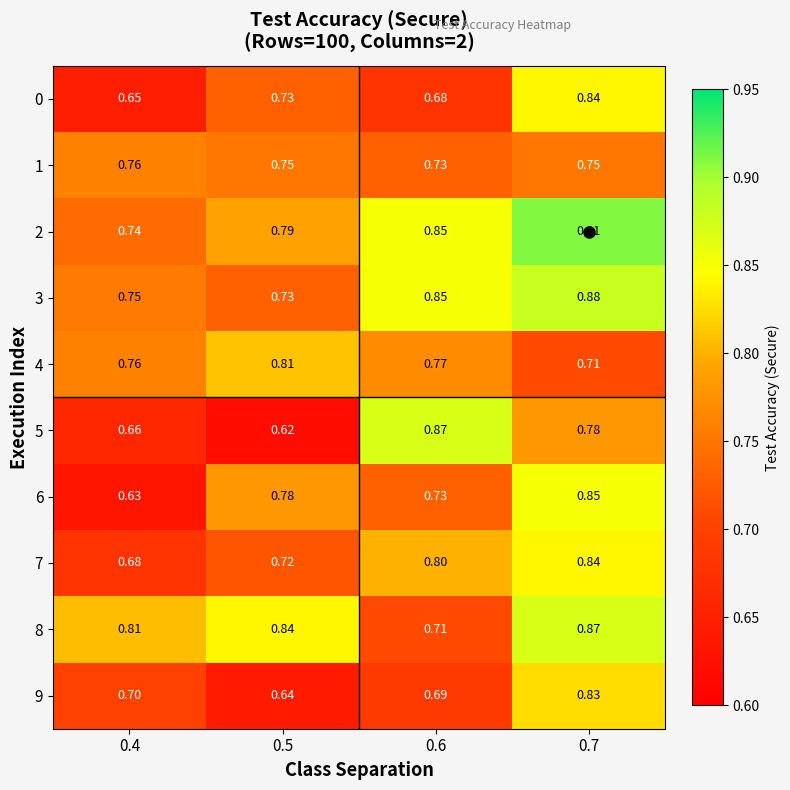

Reading left to right, what are all the values shown in this chart?

0: 0.4=0.7	0.5=0.7	0.6=0.7	0.7=0.8
1: 0.4=0.8	0.5=0.8	0.6=0.7	0.7=0.8
2: 0.4=0.7	0.5=0.8	0.6=0.8	0.7=0.9
3: 0.4=0.8	0.5=0.7	0.6=0.8	0.7=0.9
4: 0.4=0.8	0.5=0.8	0.6=0.8	0.7=0.7
5: 0.4=0.7	0.5=0.6	0.6=0.9	0.7=0.8
6: 0.4=0.6	0.5=0.8	0.6=0.7	0.7=0.8
7: 0.4=0.7	0.5=0.7	0.6=0.8	0.7=0.8
8: 0.4=0.8	0.5=0.8	0.6=0.7	0.7=0.9
9: 0.4=0.7	0.5=0.6	0.6=0.7	0.7=0.8